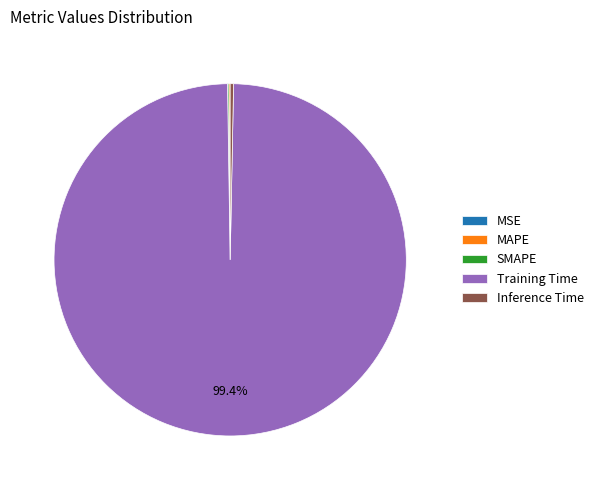

Which category accounts for the majority?

Training Time